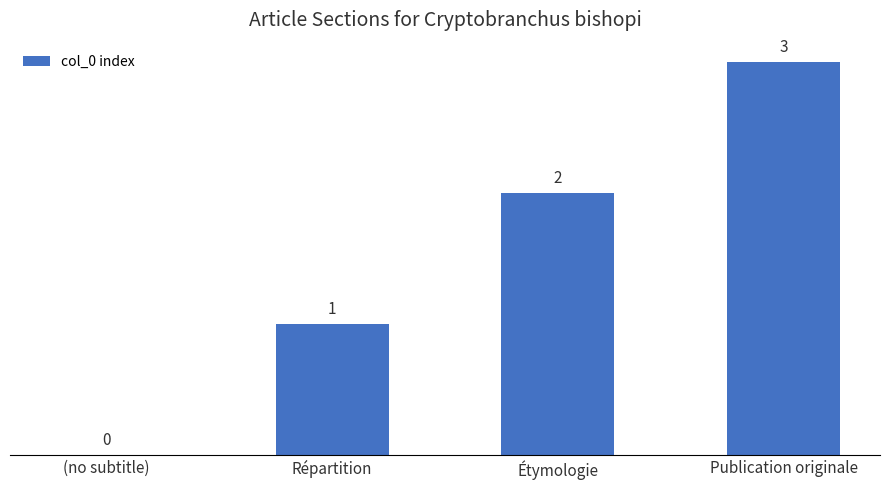

Where is the data nearest to the value 1?

Répartition